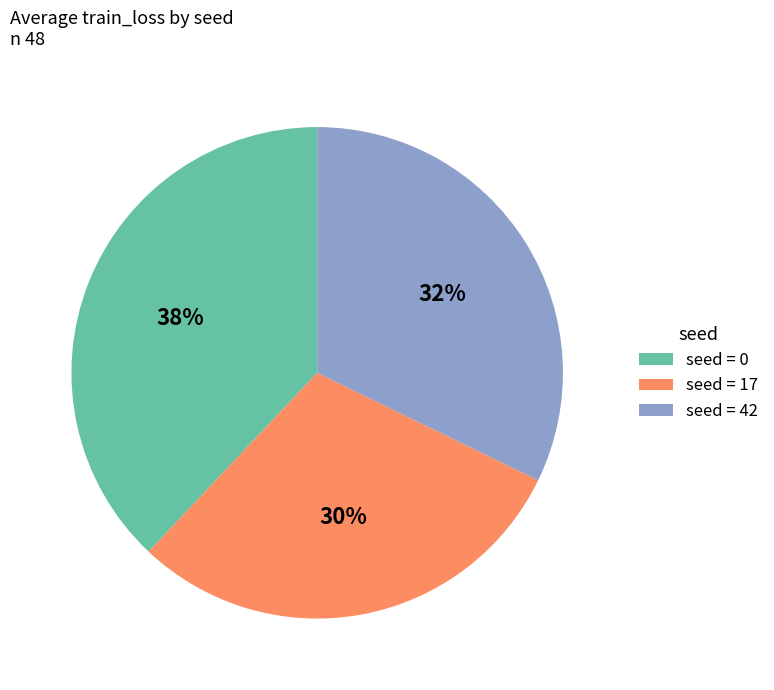

To the nearest percent, what is the difference between the largest and smallest slice percentages?

8%